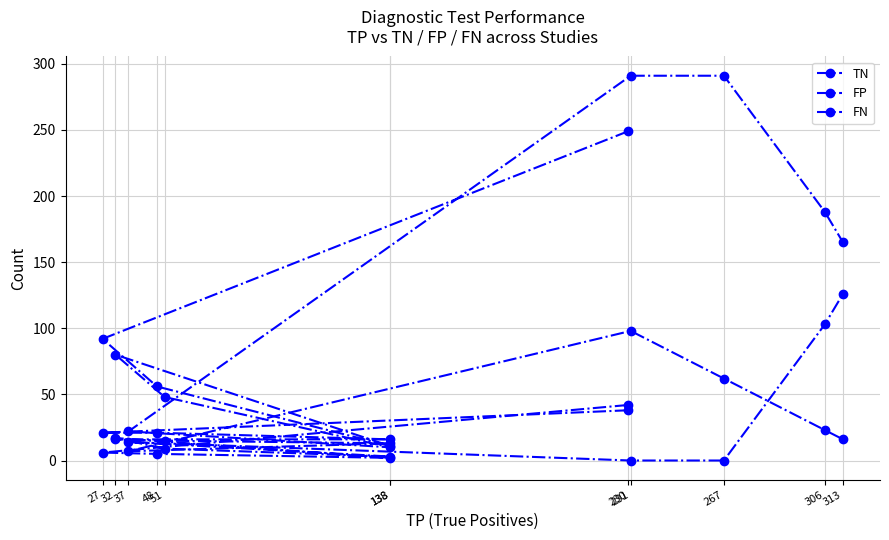

What is the average value of the FP series?

27